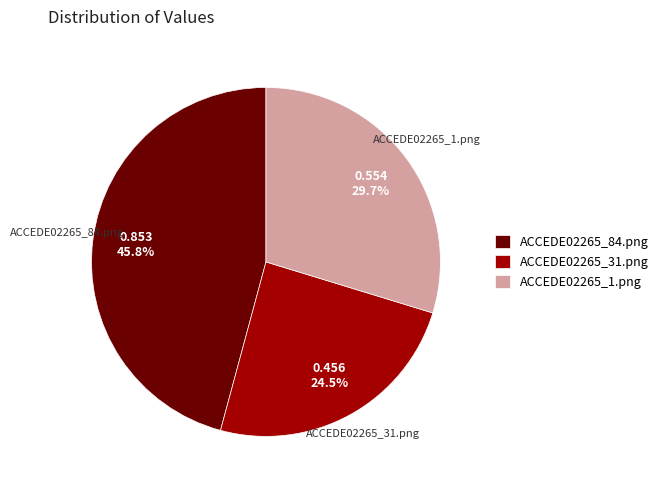

How many slices are in this pie chart?

3